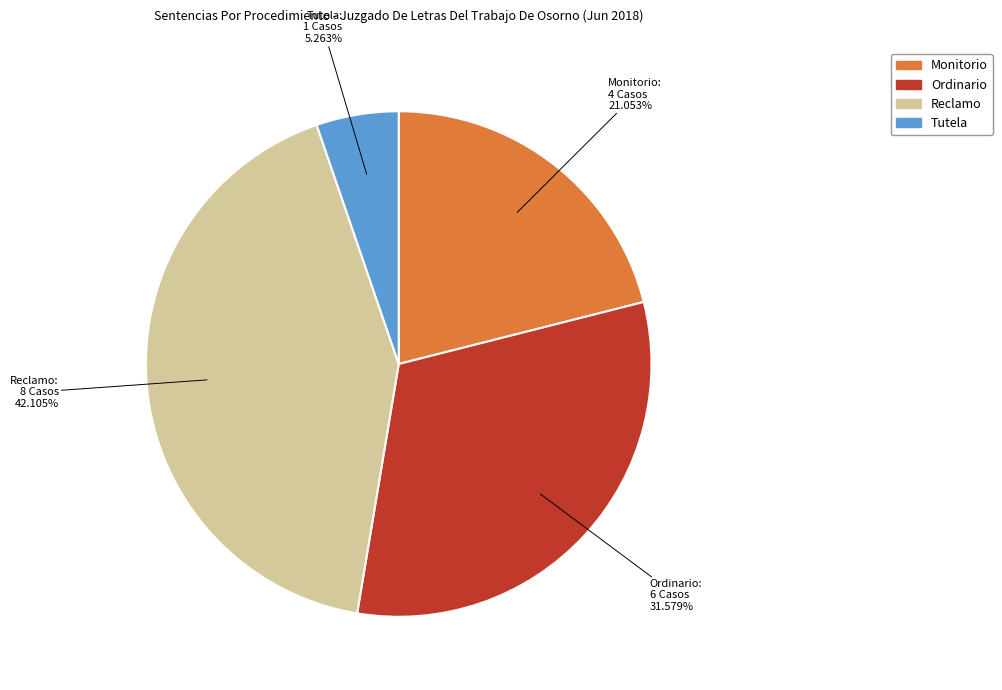

Is it true that Ordinario is 20% of the pie?

False